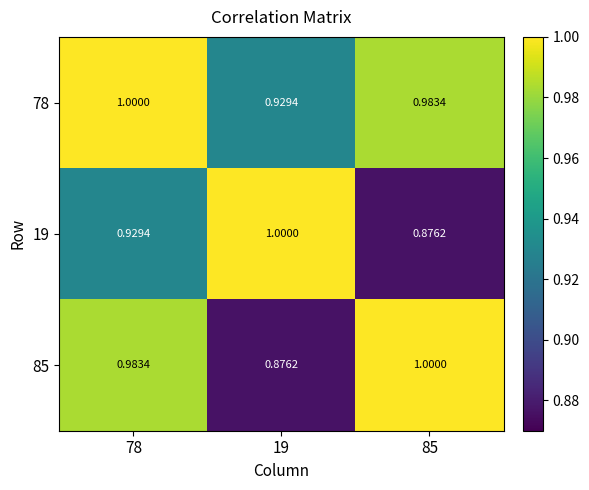

At which category is the sum across all series the highest?

78